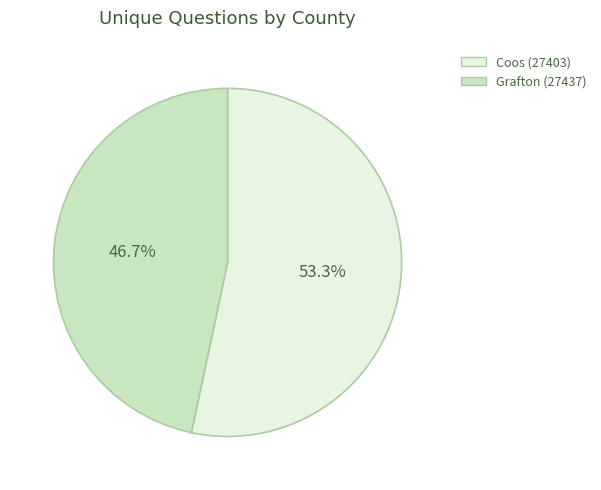

To the nearest percent, what portion does Coos (27403) represent?

53%